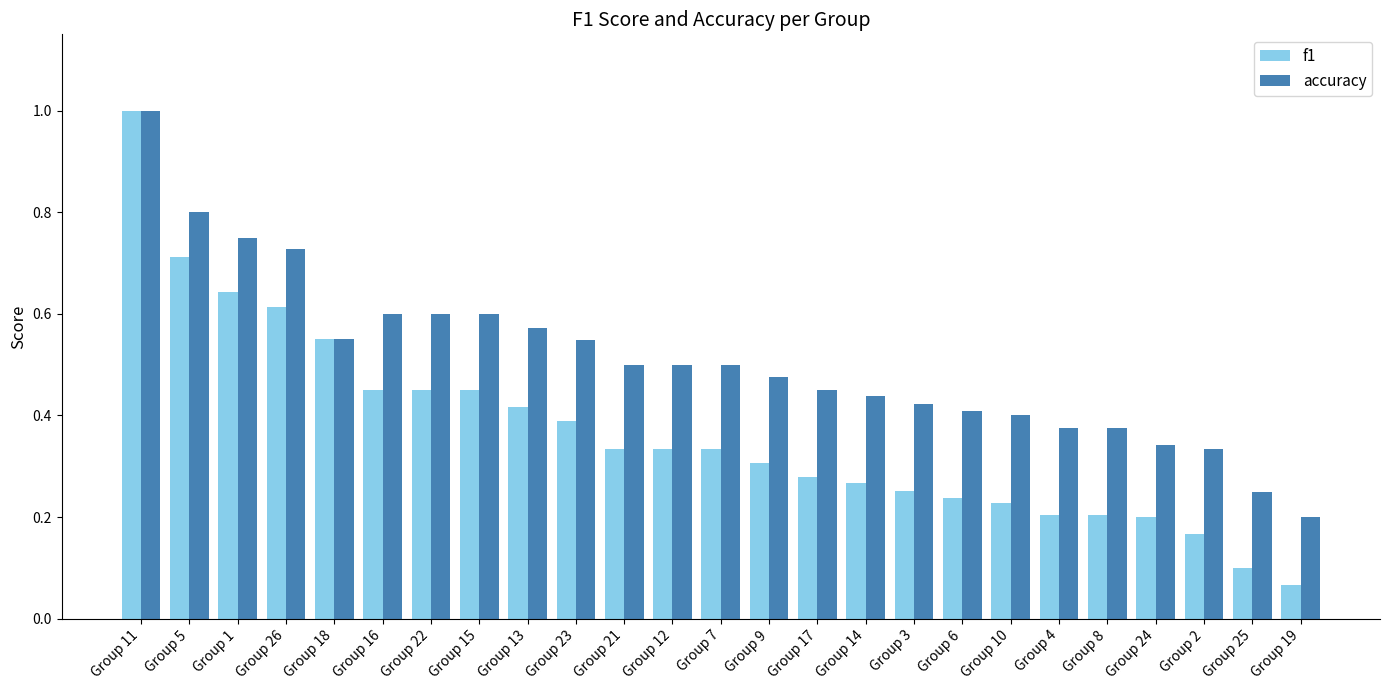

At how many categories does at least one series exceed 0?

25